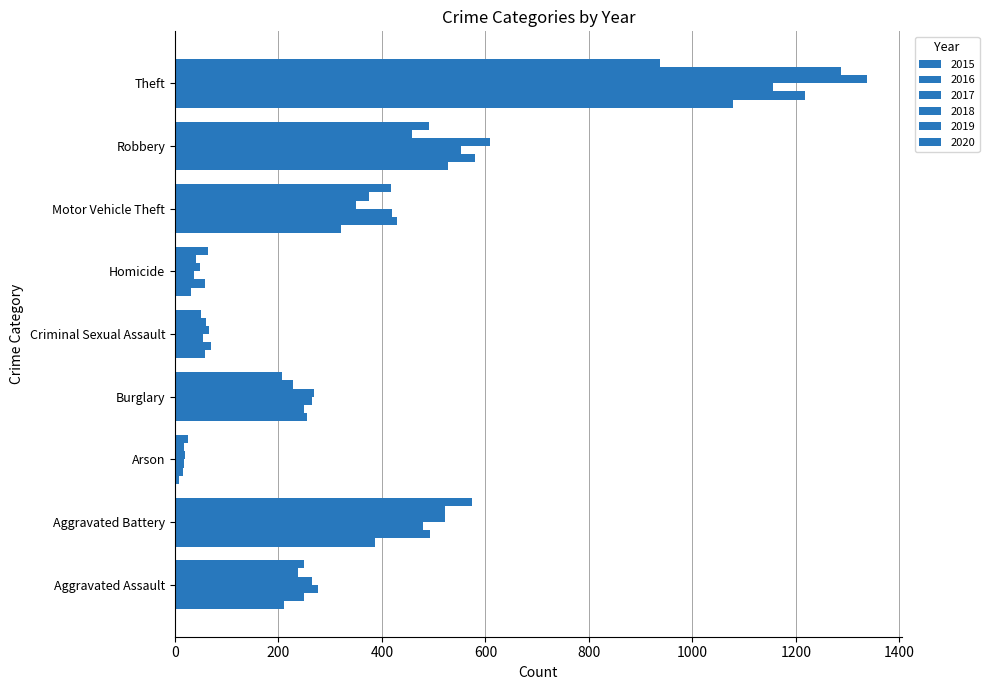

What is the label of the 9th bar from the right?

Aggravated Assault